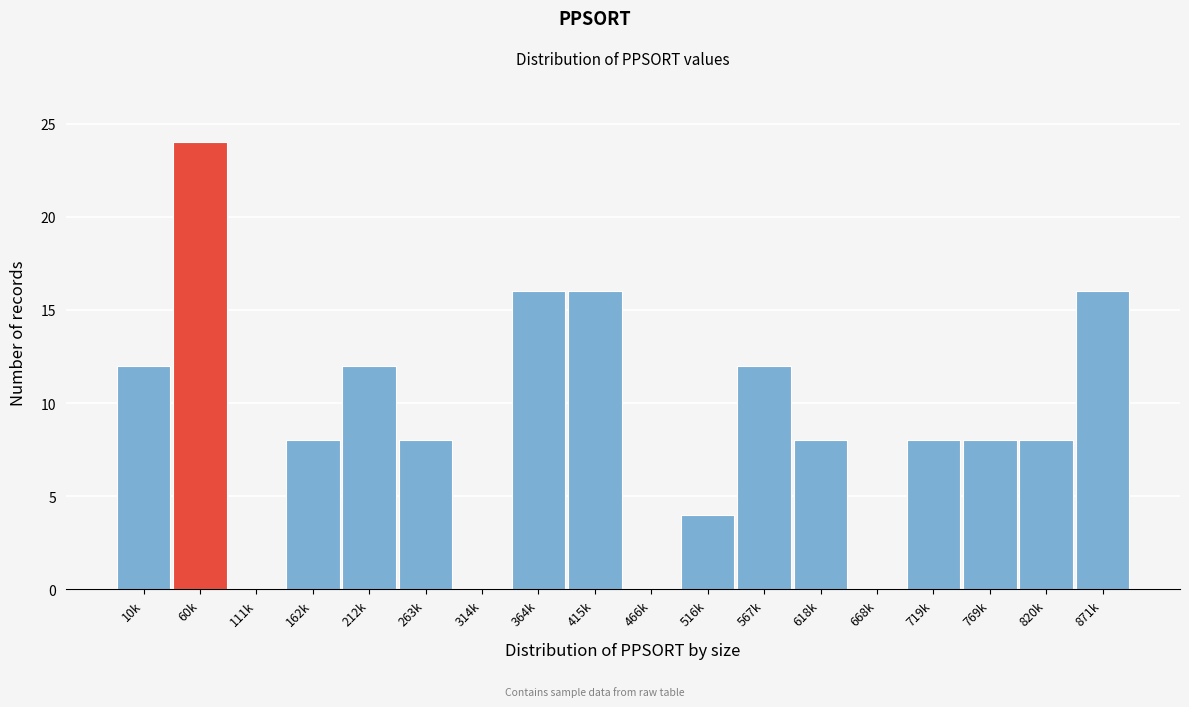

Reading left to right, list all the values displayed in this chart.

10k=12	60k=24	111k=0	162k=8	212k=12	263k=8	314k=0	364k=16	415k=16	466k=0	516k=4	567k=12	618k=8	668k=0	719k=8	769k=8	820k=8	871k=16